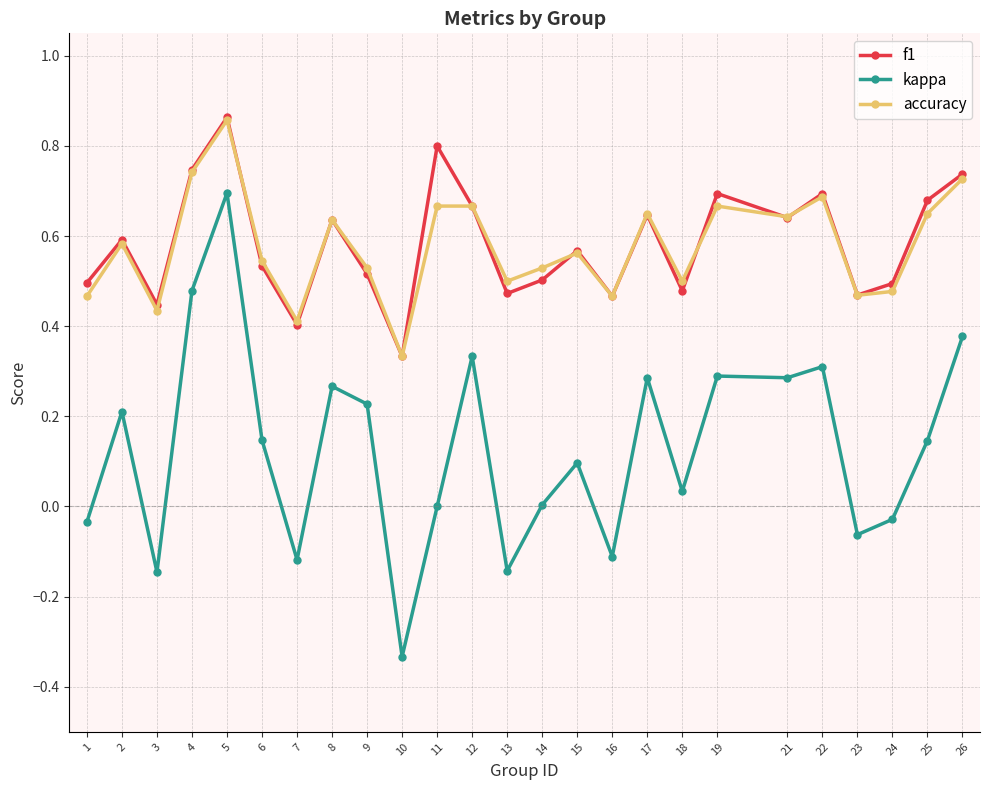

Which series has the widest spread of values?

kappa